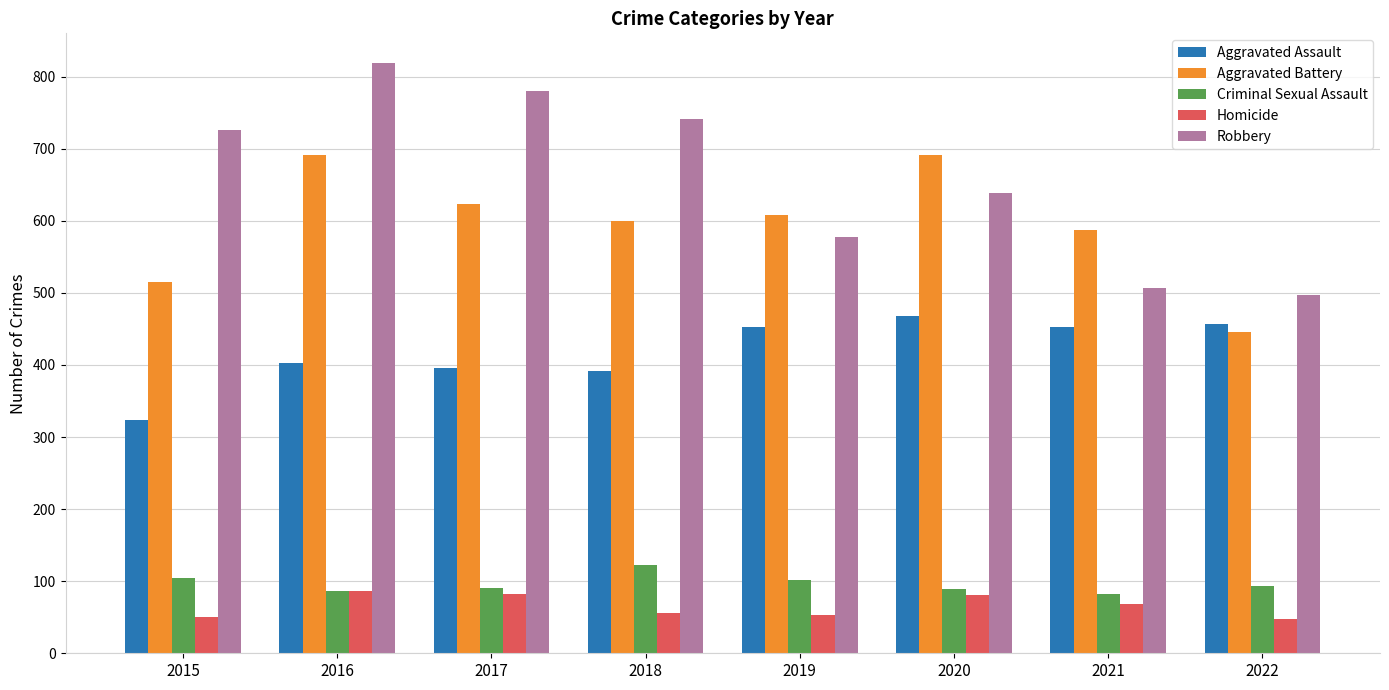

The Homicide series shows 69 at 2021. True or false?

True